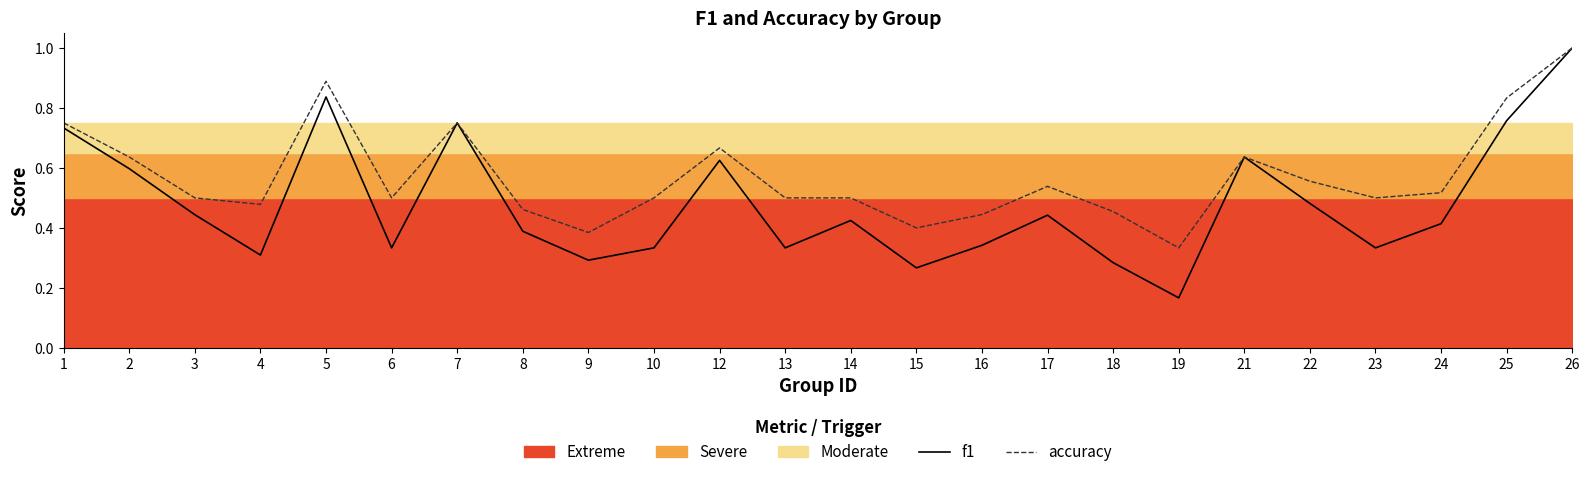

Rank the categories by f1 value from lowest to highest.

19, 15, 18, 9, 4, 6, 10, 13, 23, 16, 8, 24, 14, 17, 3, 22, 2, 12, 21, 1, 7, 25, 5, 26